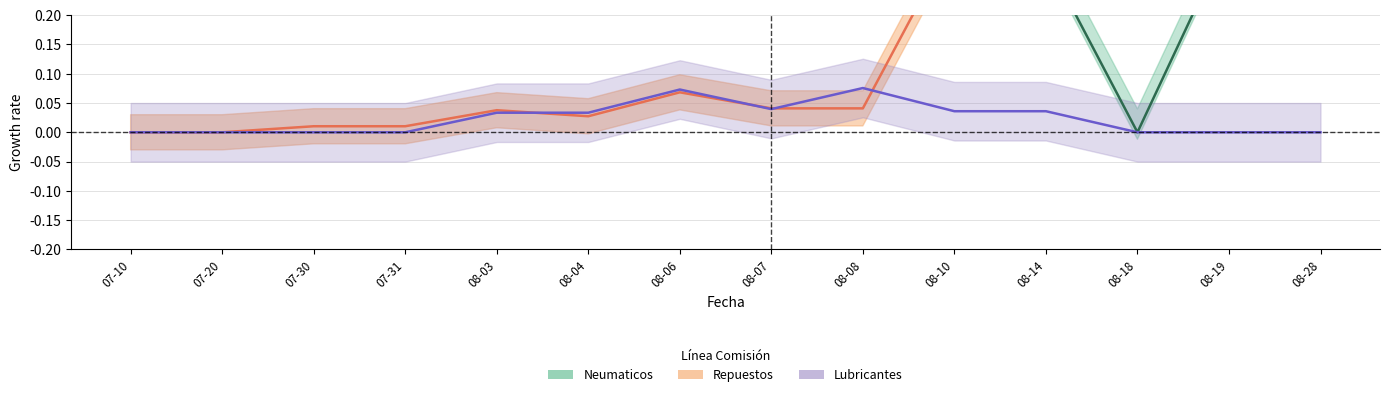

At 07-31, list the series in order from largest to smallest.

Neumaticos, Repuestos, Lubricantes